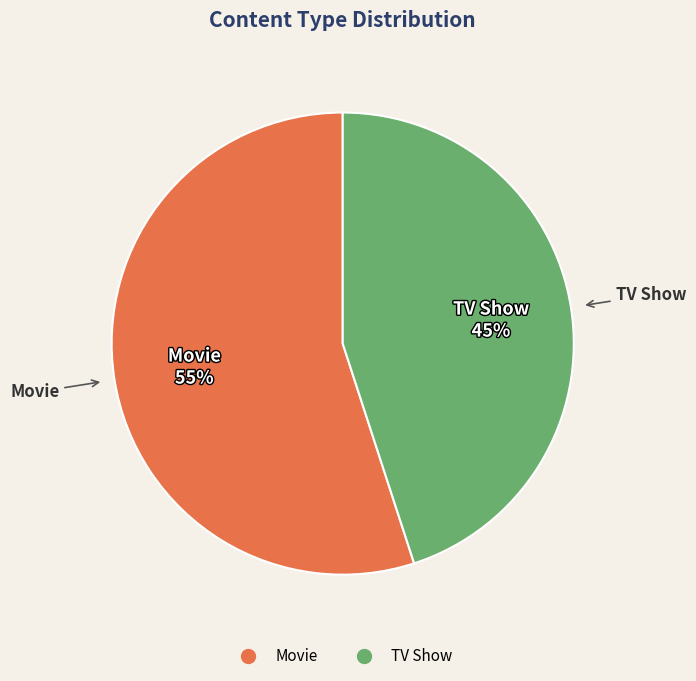

Which slice is the smallest?

TV Show